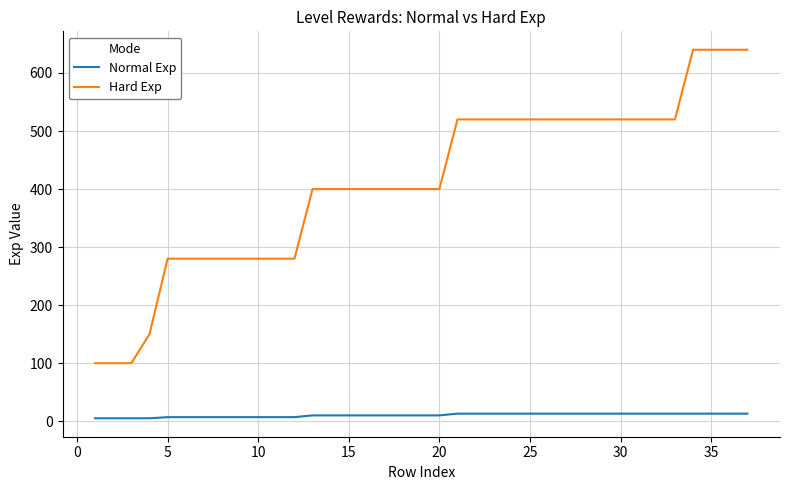

True or false: Normal Exp and Hard Exp intersect in this chart.

False